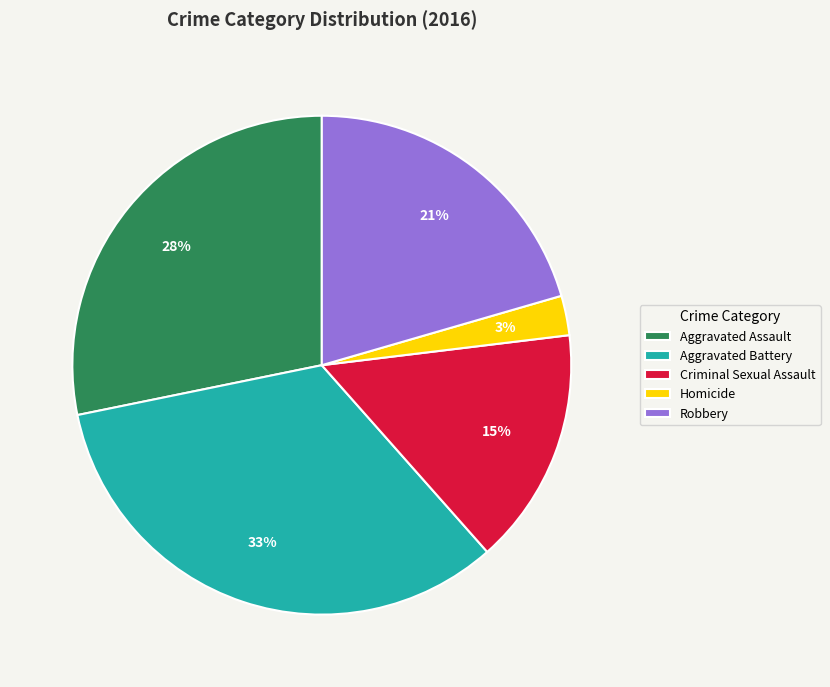

Combined, do Robbery and Aggravated Battery account for over 50%?

Yes